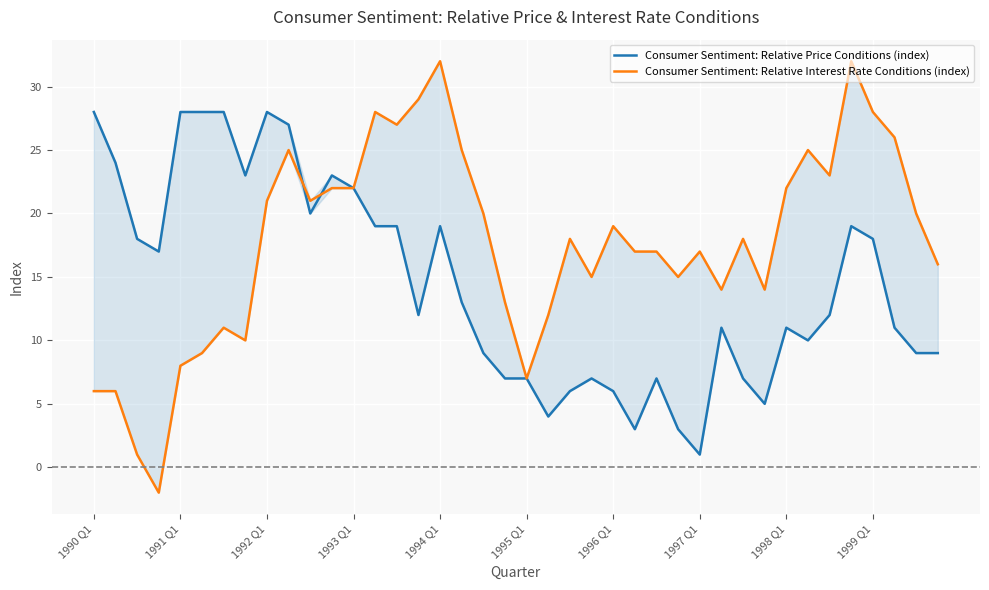

Which has a higher value, 38 or 30?

38